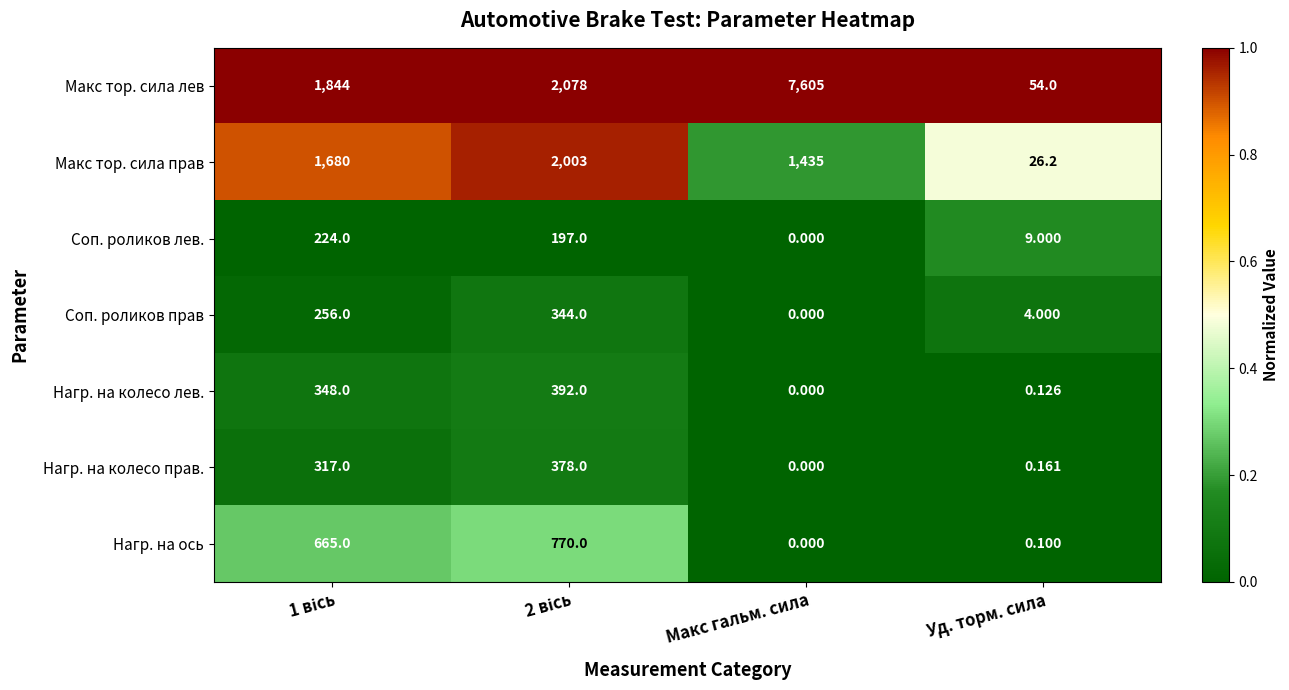

How many data points does each series have?

4